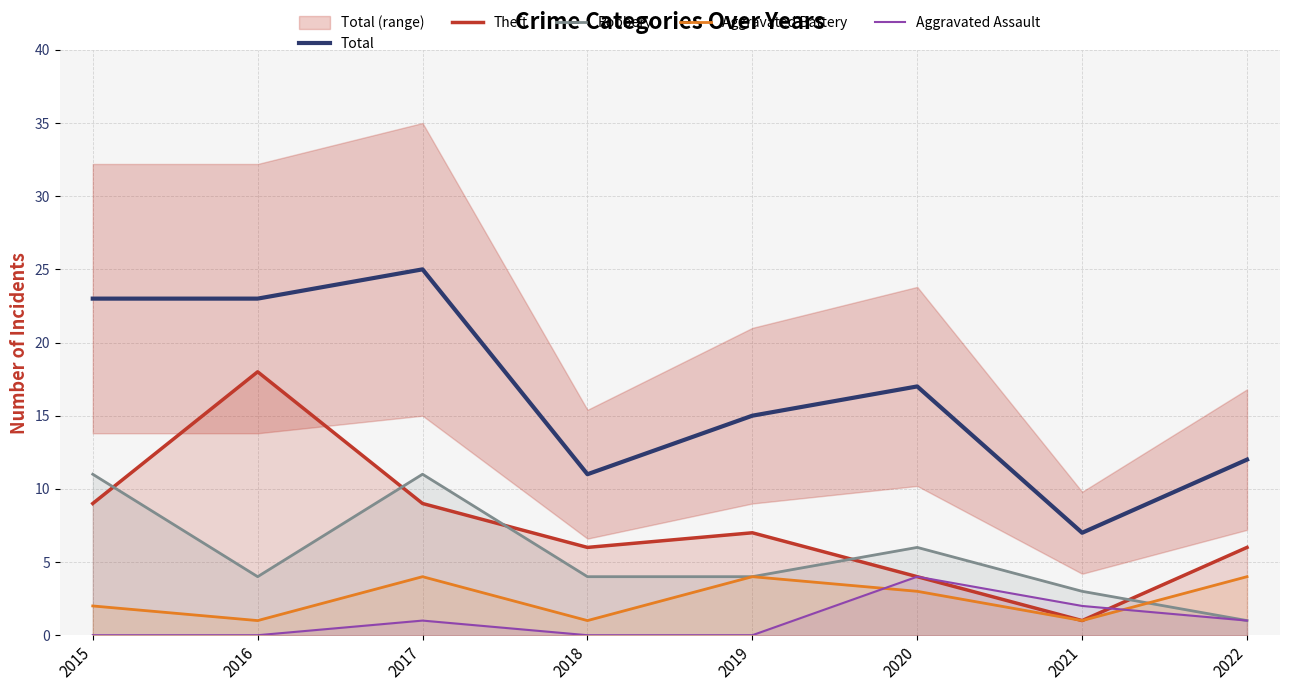

Is it true that Robbery equals 1 at 2022?

True